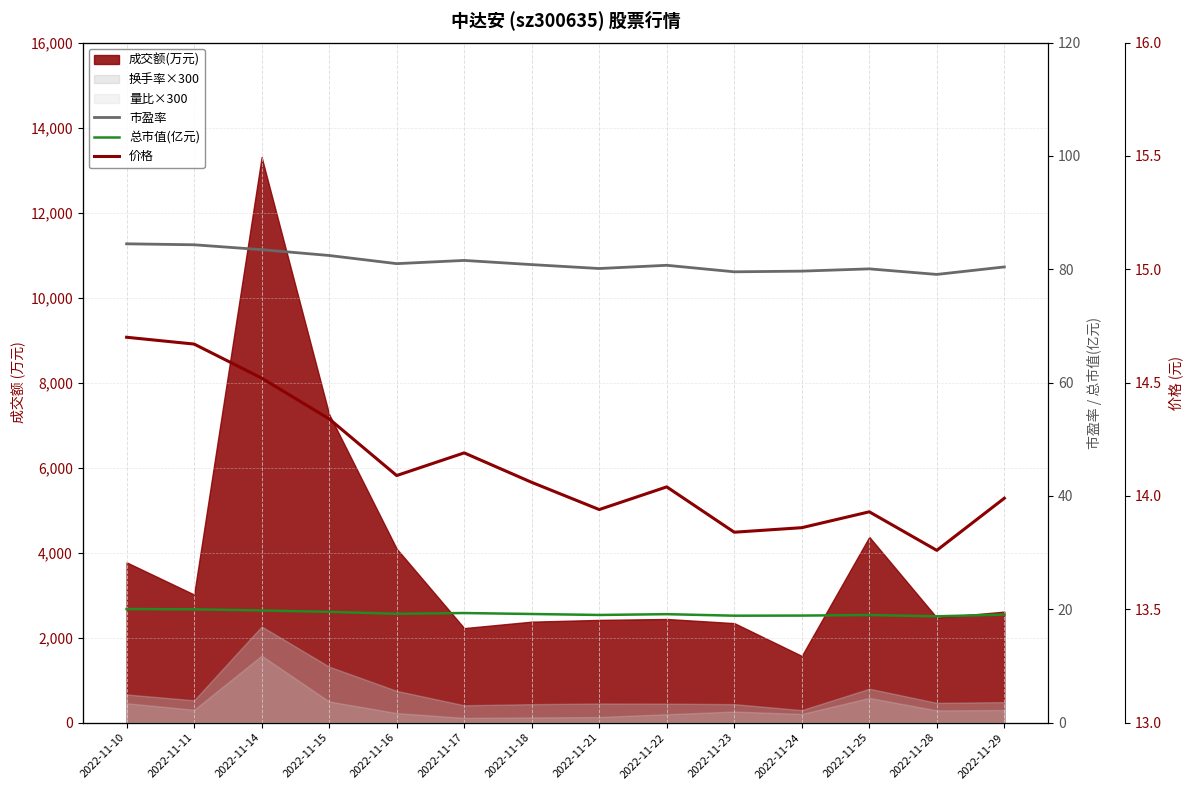

Rank the categories by 市盈率 value from highest to lowest.

2022-11-10, 2022-11-11, 2022-11-14, 2022-11-15, 2022-11-17, 2022-11-16, 2022-11-18, 2022-11-22, 2022-11-29, 2022-11-21, 2022-11-25, 2022-11-24, 2022-11-23, 2022-11-28